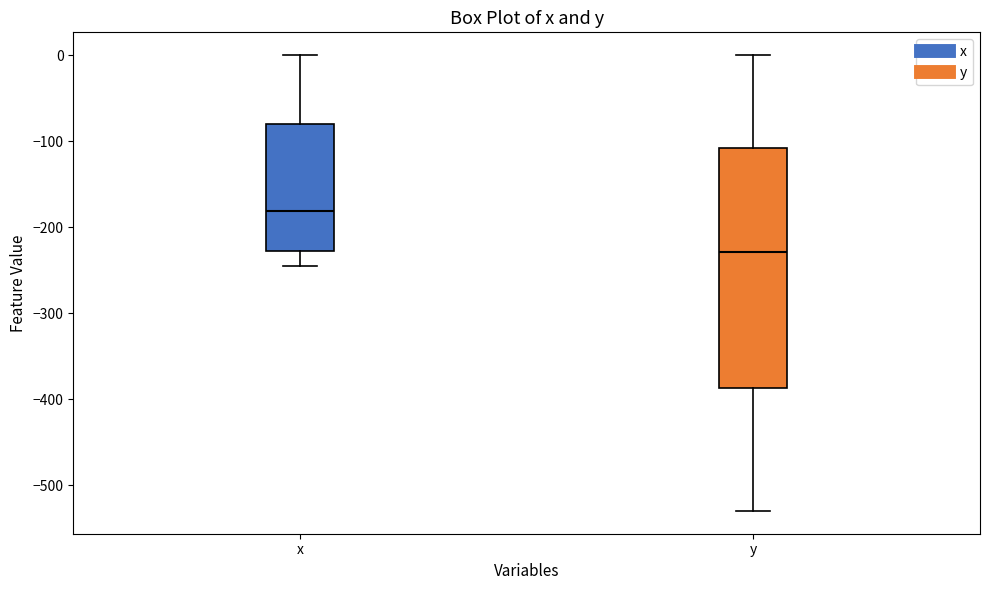

Where is the upper edge of the box for y on the y-axis? The values are not printed on the chart, so give them approximately, as read against the axis.

-110